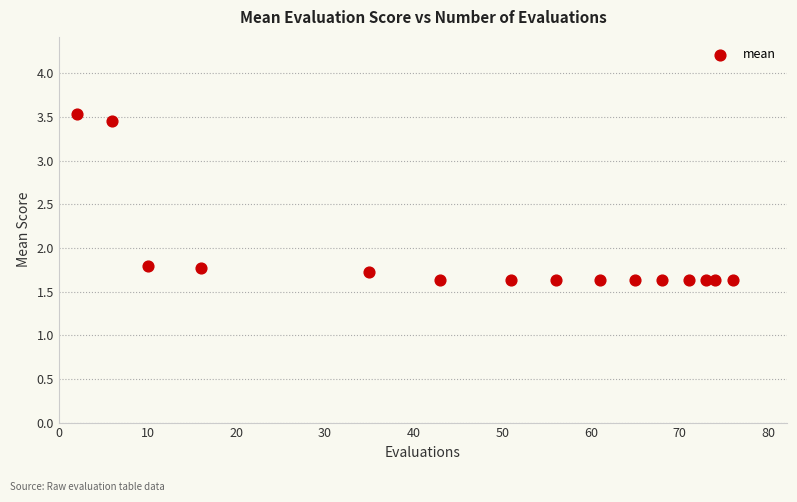

What is the range of Y values (max minus min)?

1.9